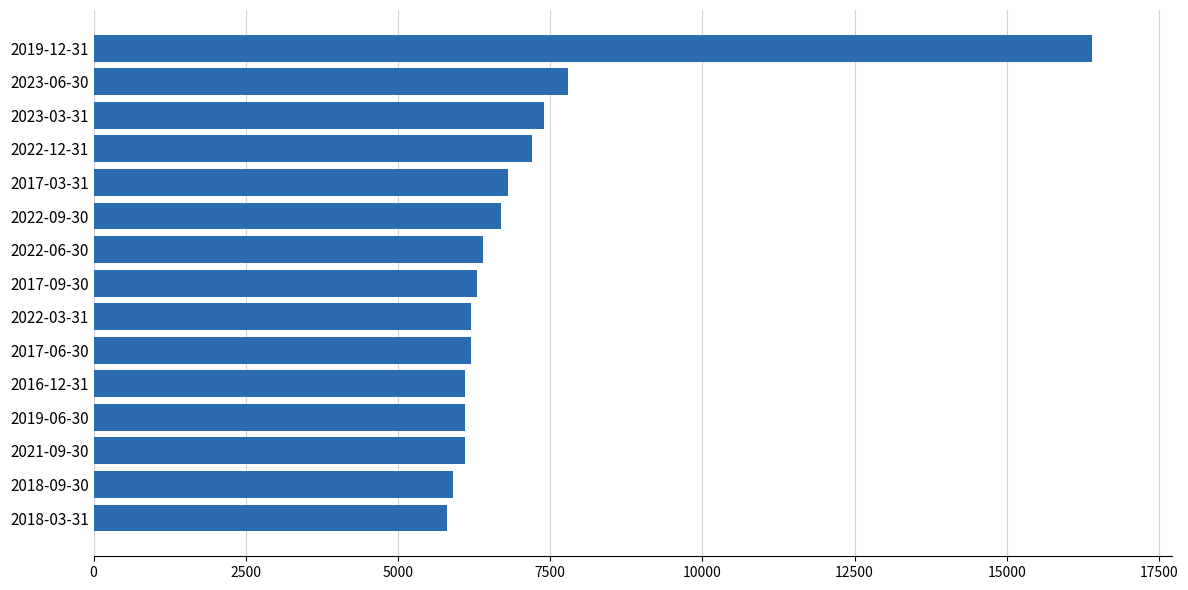

The value at 2016-12-31 is 10861. True or false?

False